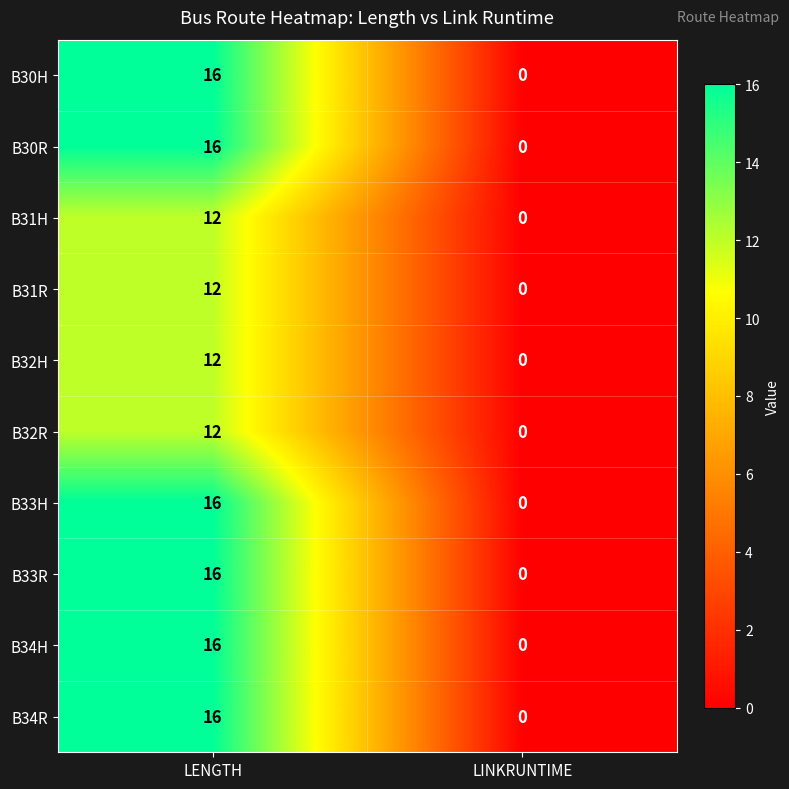

Is it true that B31R equals 0 at LINKRUNTIME?

True